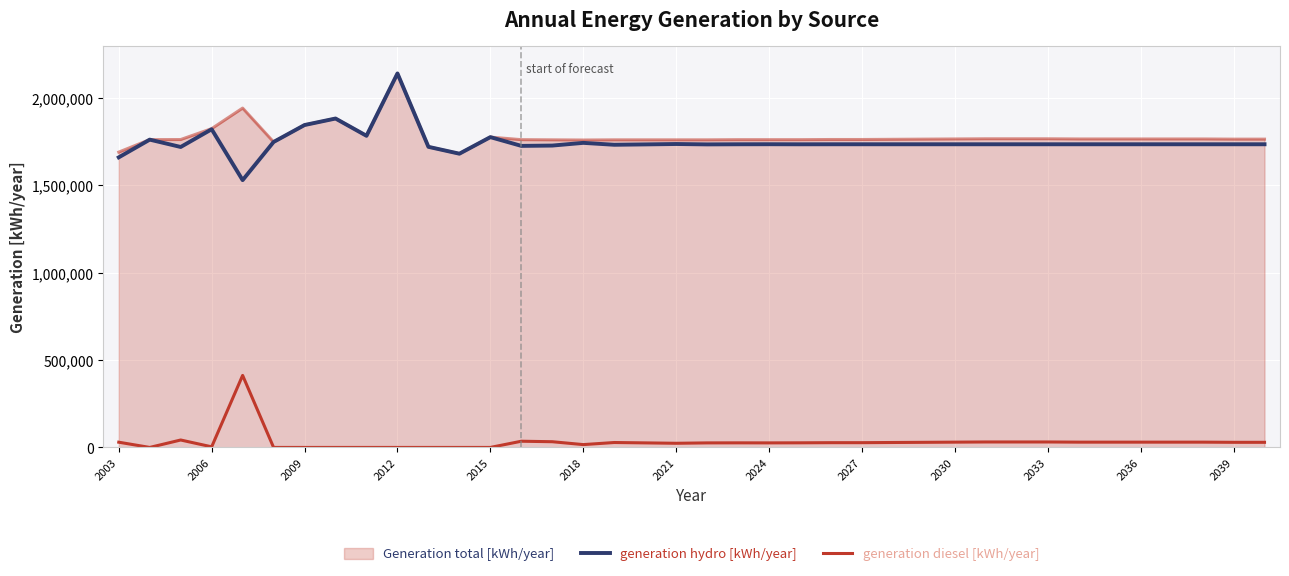

Is this an area chart (filled region under the line)?

Yes